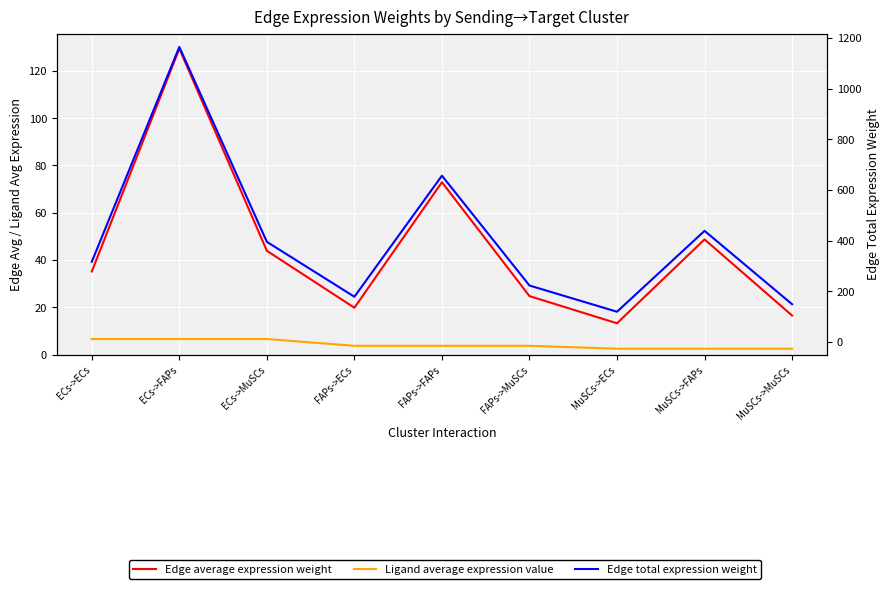

What is the difference between the highest and lowest values at ECs->ECs?

309.6